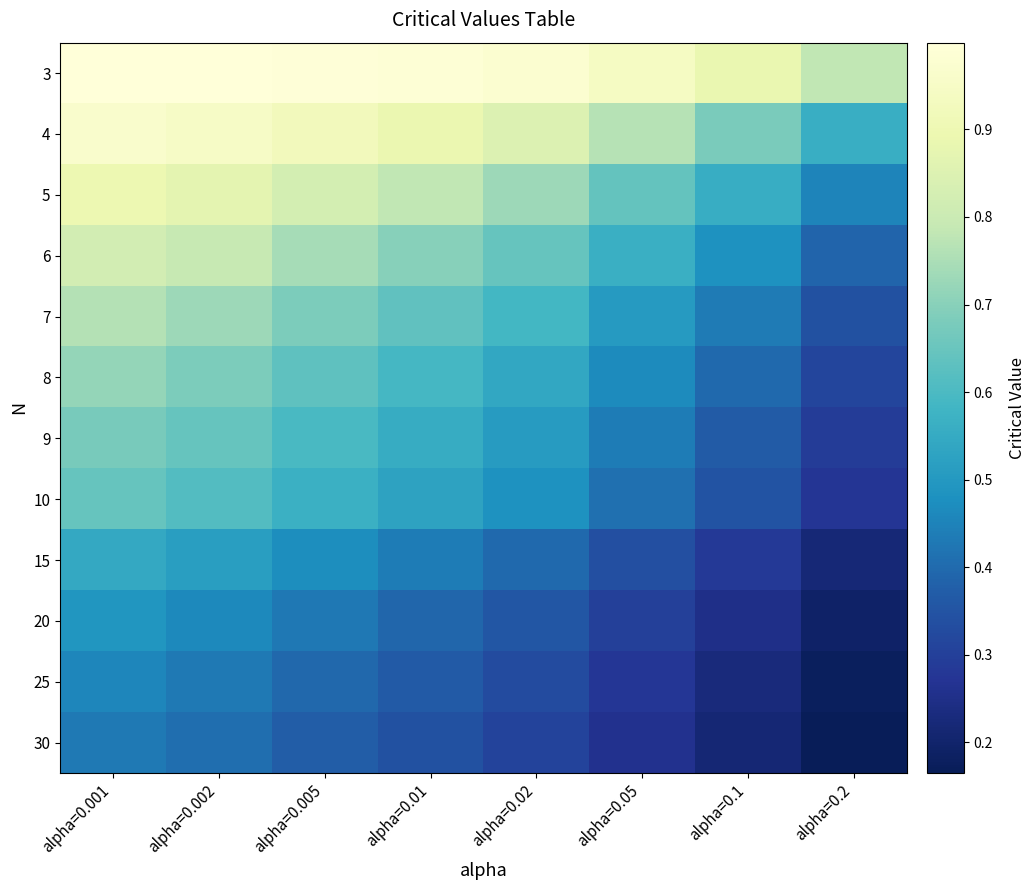

Reading left to right, list all the values displayed in this chart.

3: alpha=0.001=1.0	alpha=0.002=1.0	alpha=0.005=1.0	alpha=0.01=1.0	alpha=0.02=1.0	alpha=0.05=0.9	alpha=0.1=0.9	alpha=0.2=0.8
4: alpha=0.001=1.0	alpha=0.002=0.9	alpha=0.005=0.9	alpha=0.01=0.9	alpha=0.02=0.8	alpha=0.05=0.8	alpha=0.1=0.7	alpha=0.2=0.6
5: alpha=0.001=0.9	alpha=0.002=0.9	alpha=0.005=0.8	alpha=0.01=0.8	alpha=0.02=0.7	alpha=0.05=0.6	alpha=0.1=0.6	alpha=0.2=0.5
6: alpha=0.001=0.8	alpha=0.002=0.8	alpha=0.005=0.7	alpha=0.01=0.7	alpha=0.02=0.6	alpha=0.05=0.6	alpha=0.1=0.5	alpha=0.2=0.4
7: alpha=0.001=0.8	alpha=0.002=0.7	alpha=0.005=0.7	alpha=0.01=0.6	alpha=0.02=0.6	alpha=0.05=0.5	alpha=0.1=0.4	alpha=0.2=0.3
8: alpha=0.001=0.7	alpha=0.002=0.7	alpha=0.005=0.6	alpha=0.01=0.6	alpha=0.02=0.5	alpha=0.05=0.5	alpha=0.1=0.4	alpha=0.2=0.3
9: alpha=0.001=0.7	alpha=0.002=0.6	alpha=0.005=0.6	alpha=0.01=0.6	alpha=0.02=0.5	alpha=0.05=0.4	alpha=0.1=0.4	alpha=0.2=0.3
10: alpha=0.001=0.6	alpha=0.002=0.6	alpha=0.005=0.6	alpha=0.01=0.5	alpha=0.02=0.5	alpha=0.05=0.4	alpha=0.1=0.3	alpha=0.2=0.3
15: alpha=0.001=0.5	alpha=0.002=0.5	alpha=0.005=0.5	alpha=0.01=0.4	alpha=0.02=0.4	alpha=0.05=0.3	alpha=0.1=0.3	alpha=0.2=0.2
20: alpha=0.001=0.5	alpha=0.002=0.5	alpha=0.005=0.4	alpha=0.01=0.4	alpha=0.02=0.4	alpha=0.05=0.3	alpha=0.1=0.3	alpha=0.2=0.2
25: alpha=0.001=0.5	alpha=0.002=0.4	alpha=0.005=0.4	alpha=0.01=0.4	alpha=0.02=0.3	alpha=0.05=0.3	alpha=0.1=0.2	alpha=0.2=0.2
30: alpha=0.001=0.4	alpha=0.002=0.4	alpha=0.005=0.4	alpha=0.01=0.3	alpha=0.02=0.3	alpha=0.05=0.3	alpha=0.1=0.2	alpha=0.2=0.2